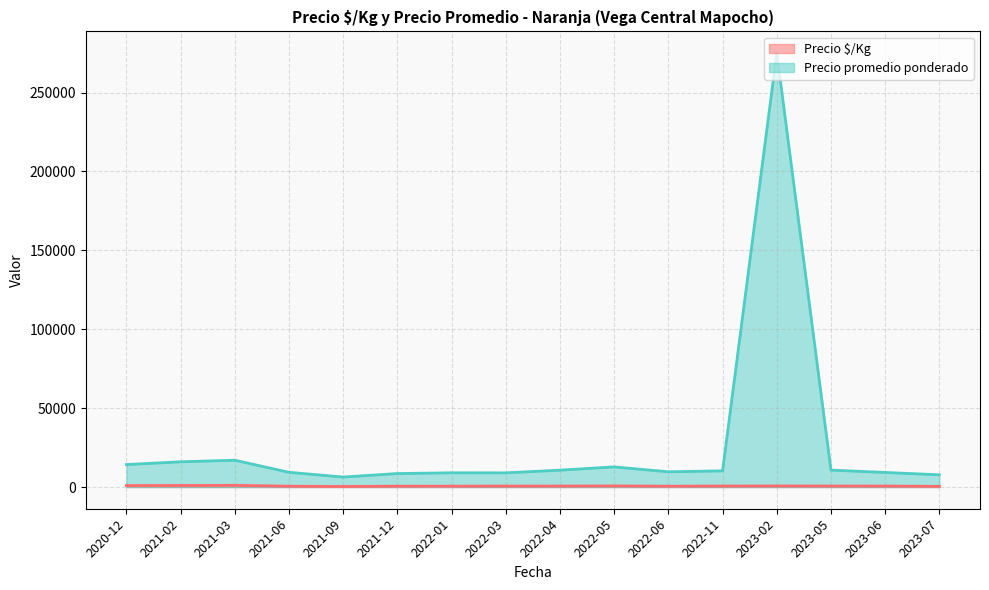

Rank the series by their maximum value, from lowest to highest.

Precio $/Kg, Precio promedio ponderado